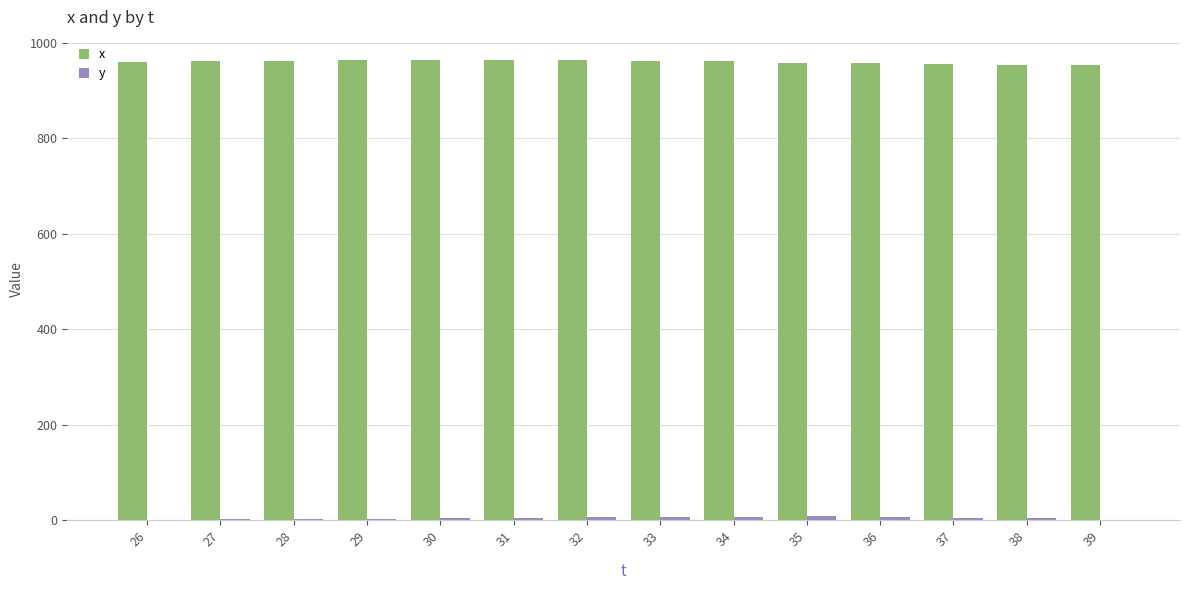

What is the sum of all x values?

13436